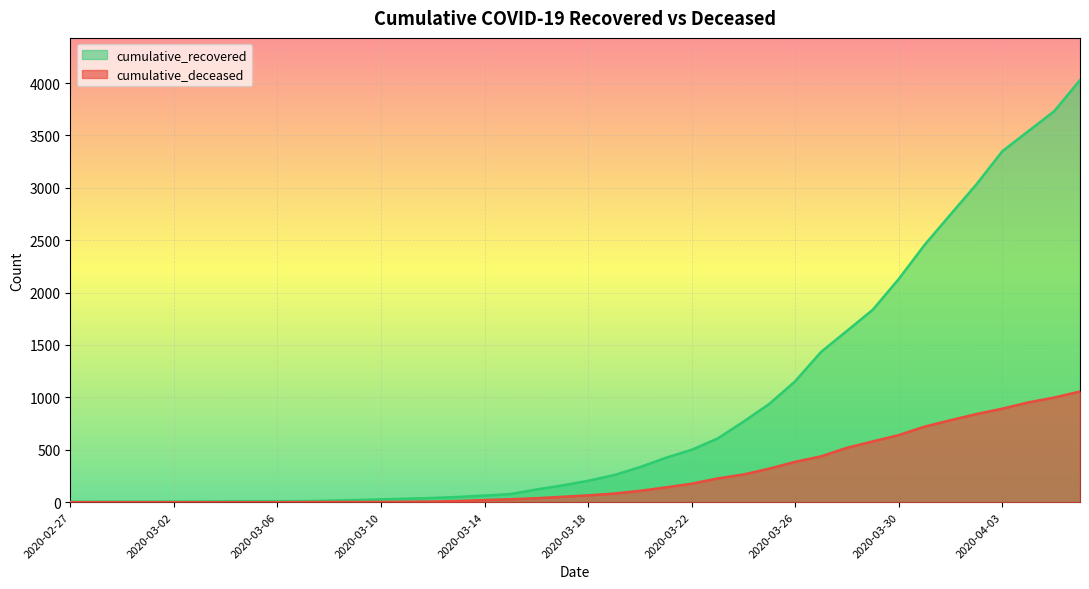

True or false: cumulative_deceased has a value of 1575 at 2020-04-06.

False